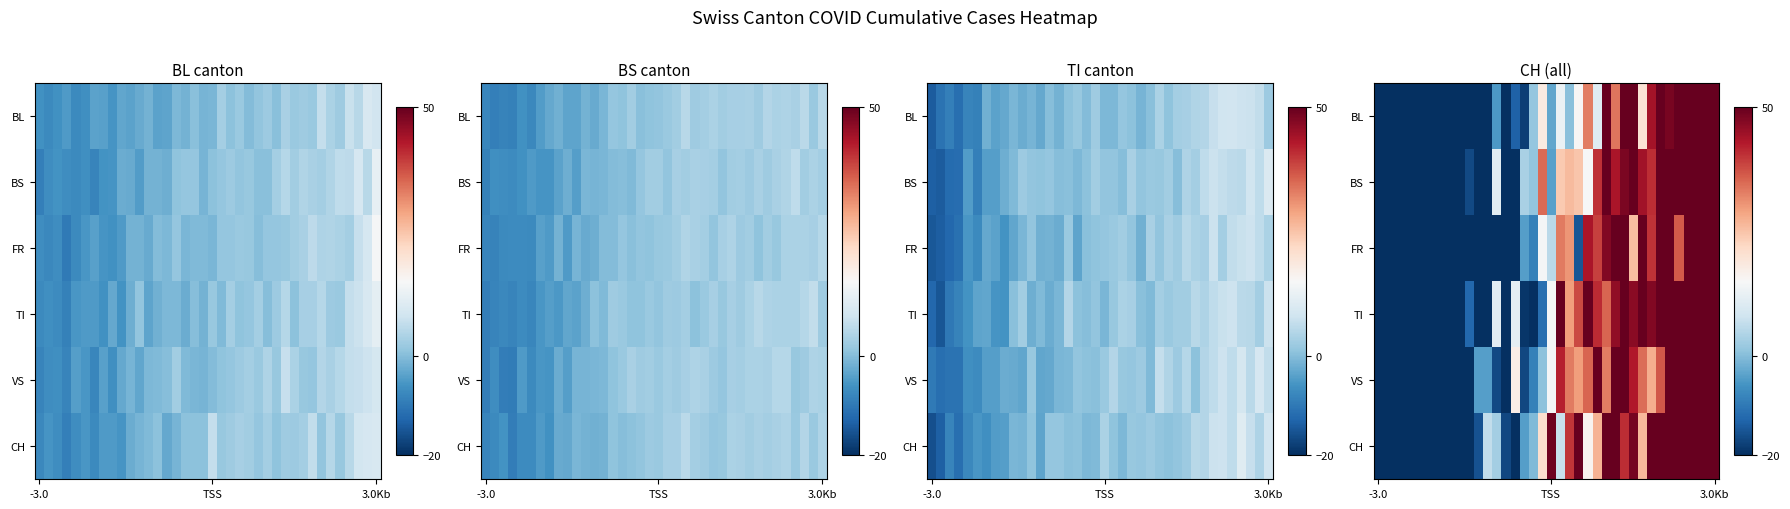

What is the spread (max minus min) of values at 7?

28.4